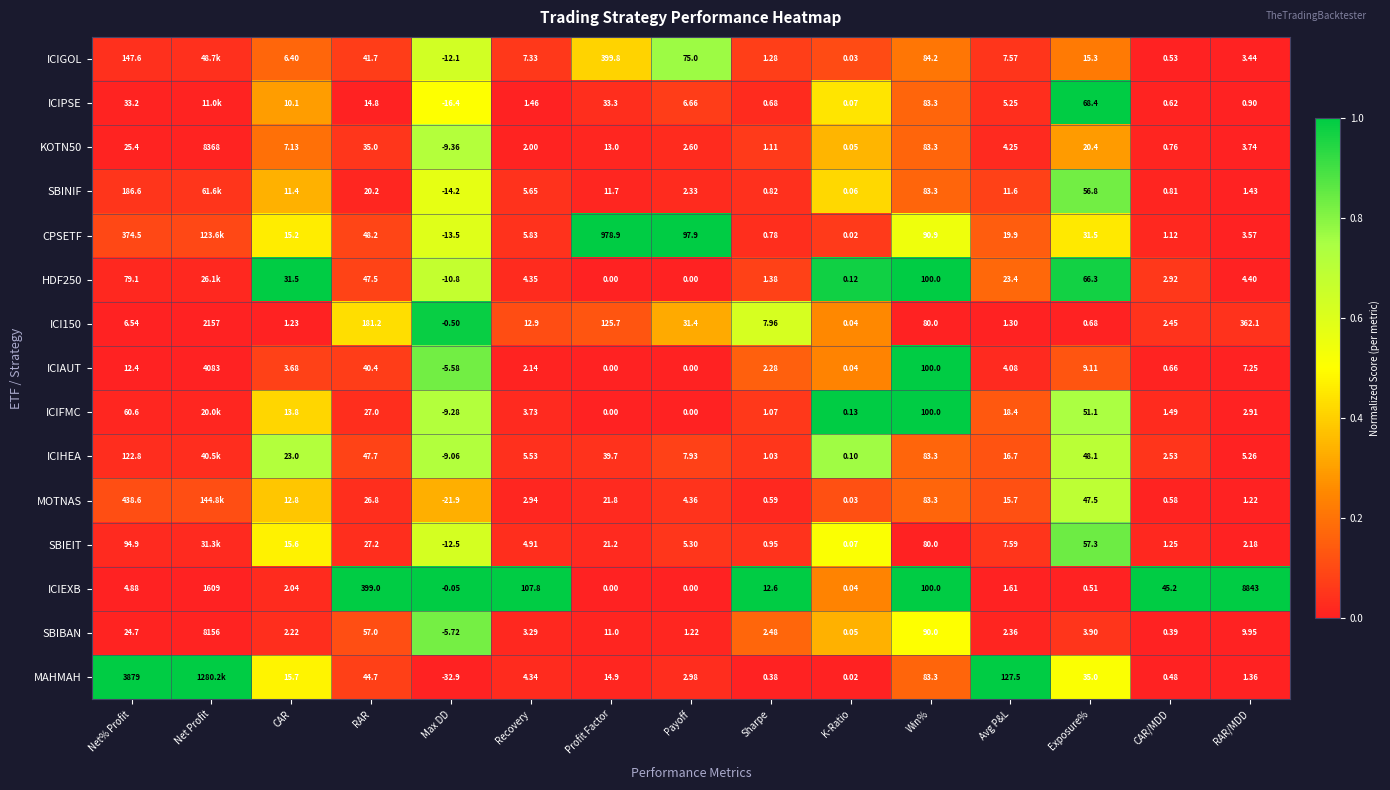

Is the value of CPSETF at Win% greater than the value of ICIEXB at Profit Factor?

Yes